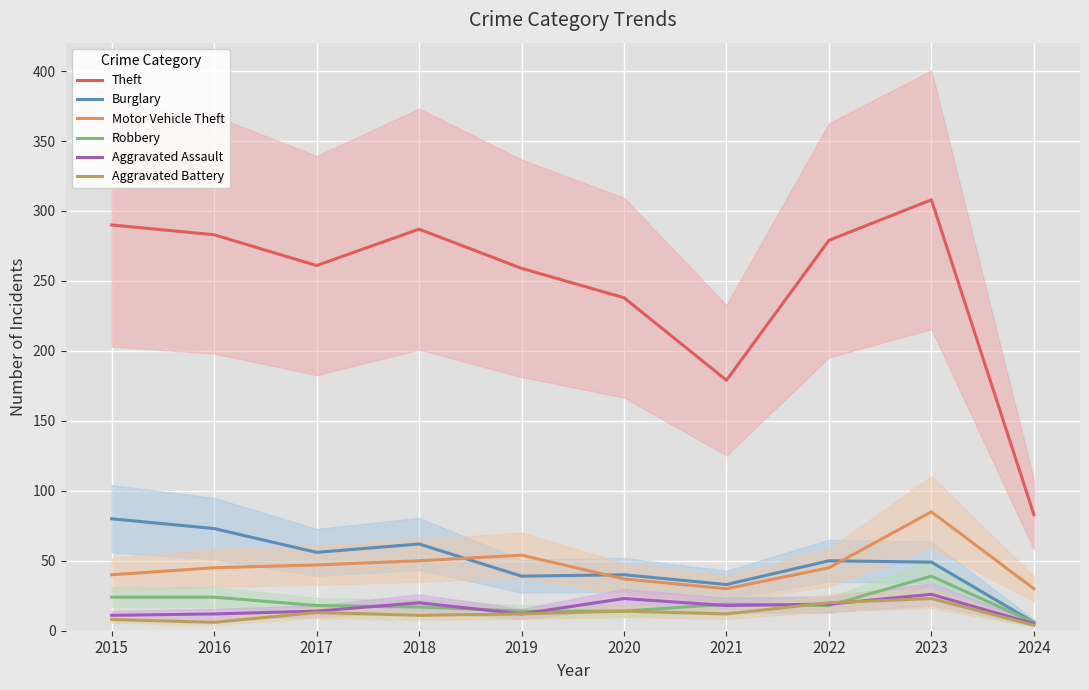

Reading right to left, extract all data points from this chart.

Theft: 83	308	279	179	238	259	287	261	283	290
Burglary: 6	49	50	33	40	39	62	56	73	80
Motor Vehicle Theft: 30	85	45	30	37	54	50	47	45	40
Robbery: 6	39	18	19	14	14	17	18	24	24
Aggravated Assault: 5	26	19	18	23	12	20	14	12	11
Aggravated Battery: 4	23	20	12	14	12	11	13	6	8